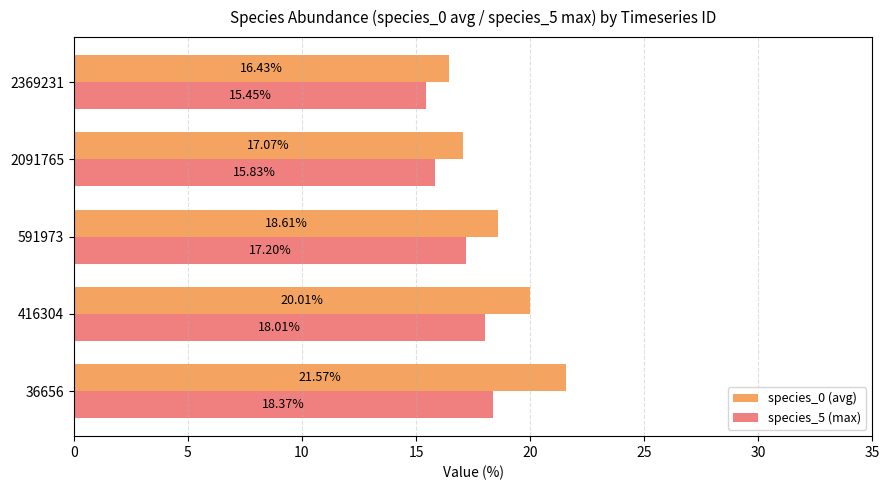

What are all the series names shown in the legend?

species_0 (avg), species_5 (max)